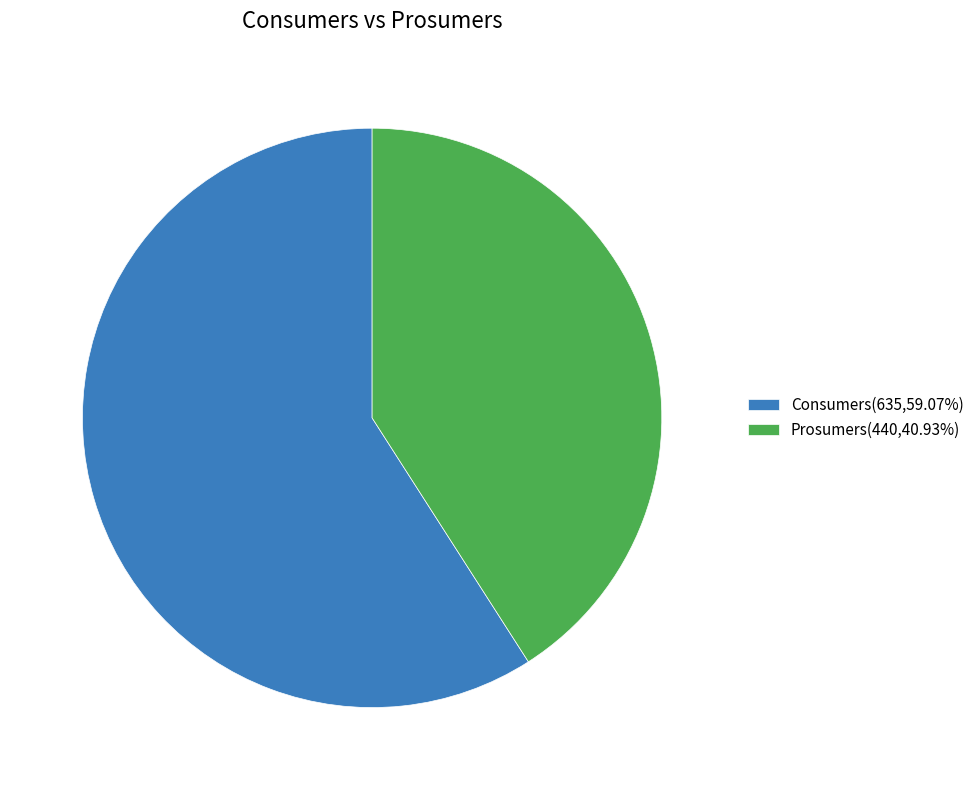

What is the ratio of the value at Consumers(635,59.07%) to the value at Prosumers(440,40.93%)?

1.4